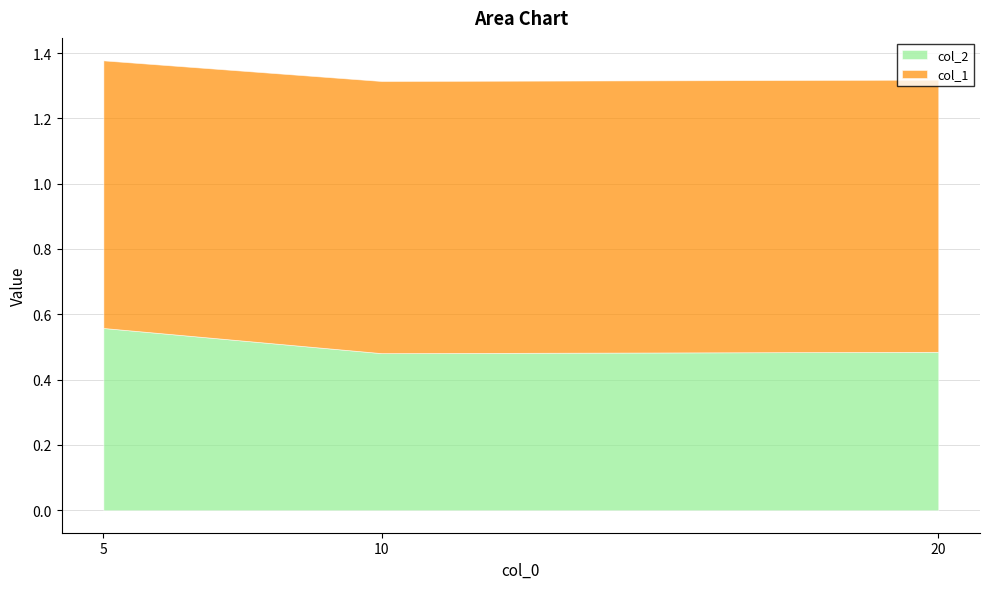

Reading left to right, transcribe all the data shown in this chart.

col_2: 0.6	0.5	0.5
col_1: 0.8	0.8	0.8